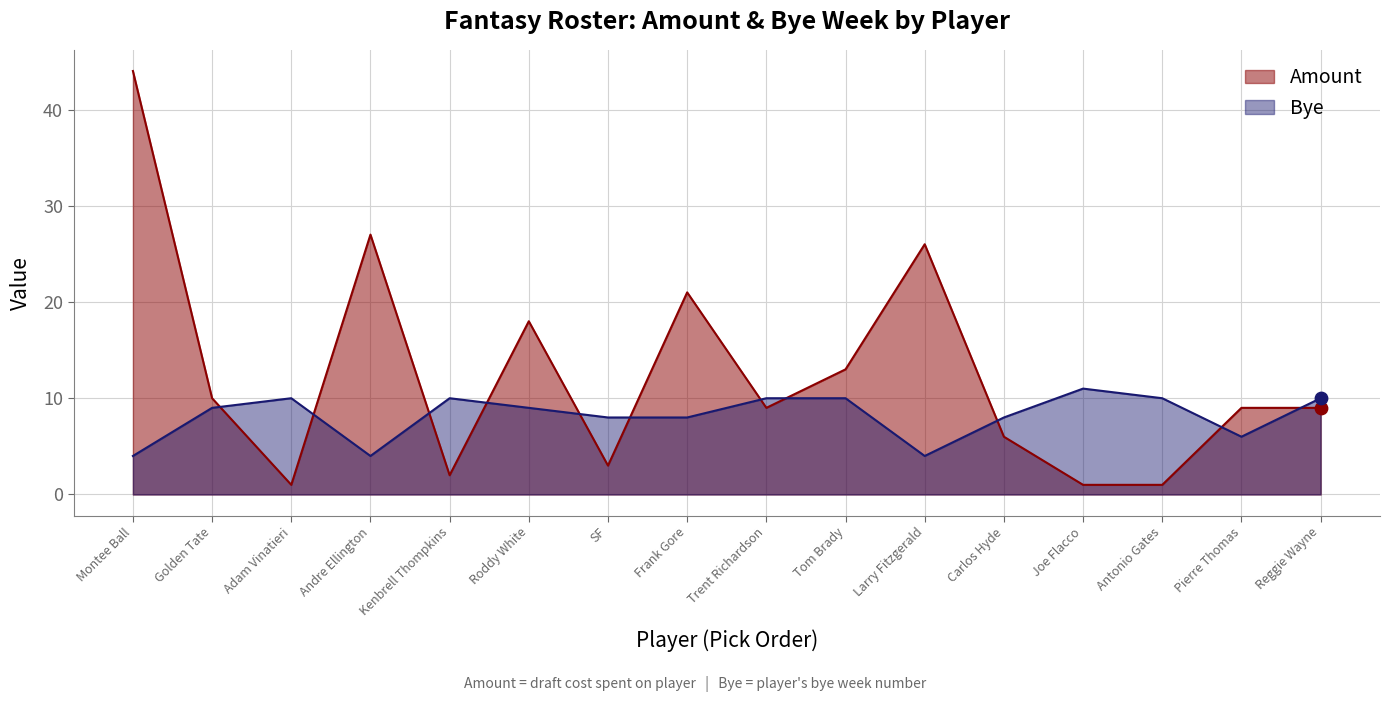

Which series reaches the maximum Y coordinate?

Amount